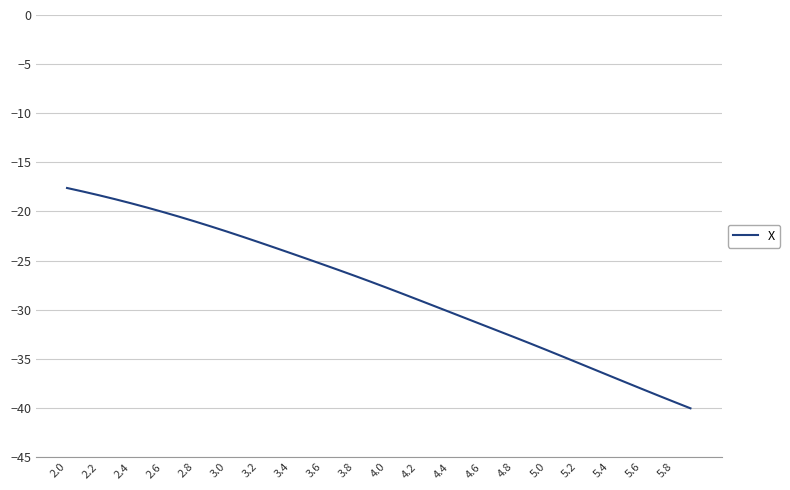

What is the sum of all values?

-1117.0